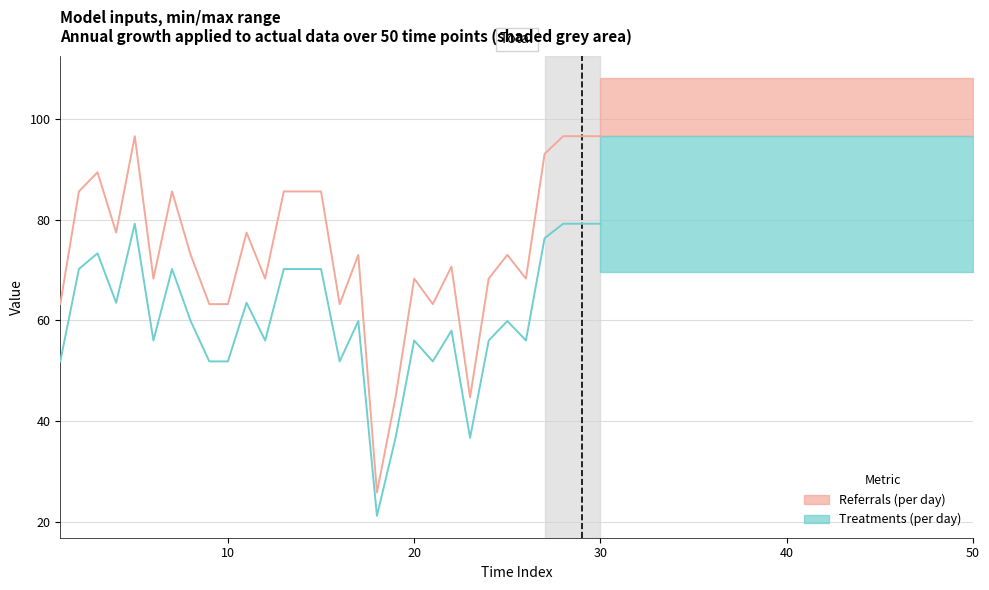

Which series changed the most between 50 and 9?

Referrals (per day)